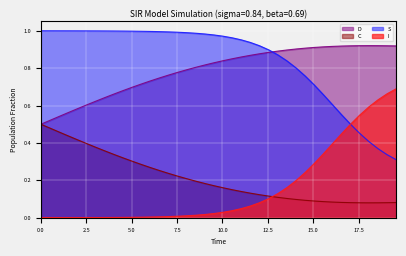

What is the value of the C point at the 7th from the left?

0.4